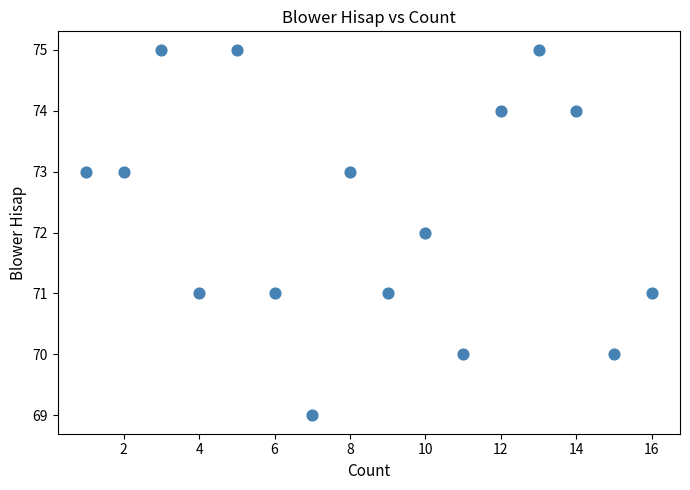

What is the range of X values (max minus min)?

15